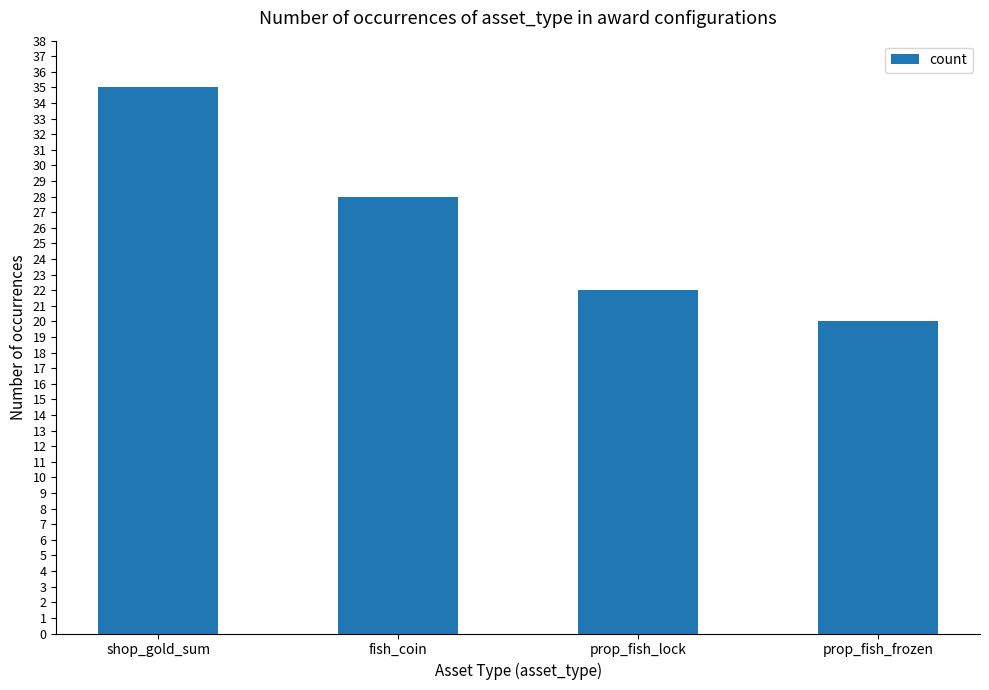

How many series are shown in this chart?

1